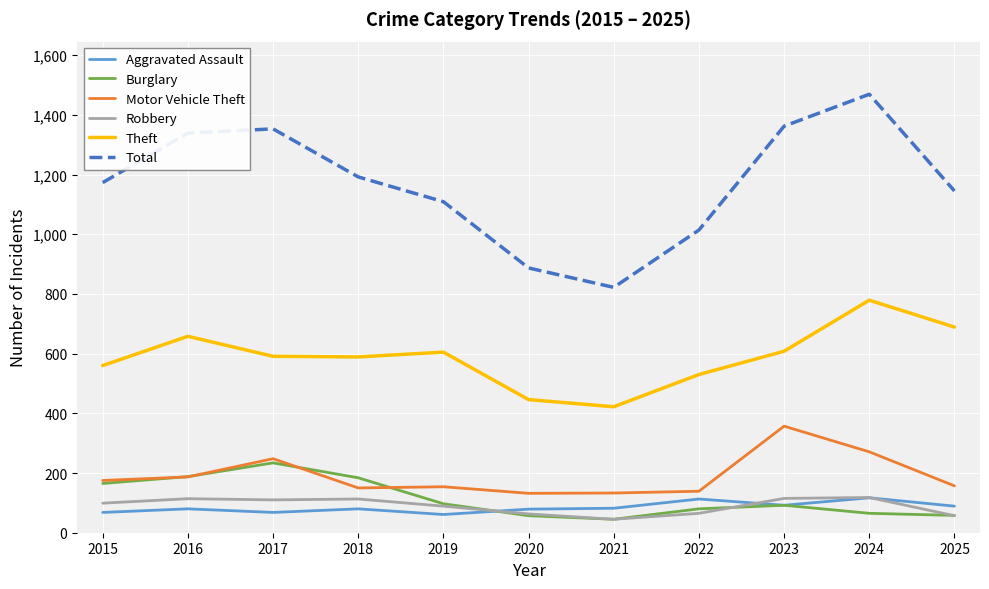

At 2017, list the series in order from largest to smallest.

Total, Theft, Motor Vehicle Theft, Burglary, Robbery, Aggravated Assault